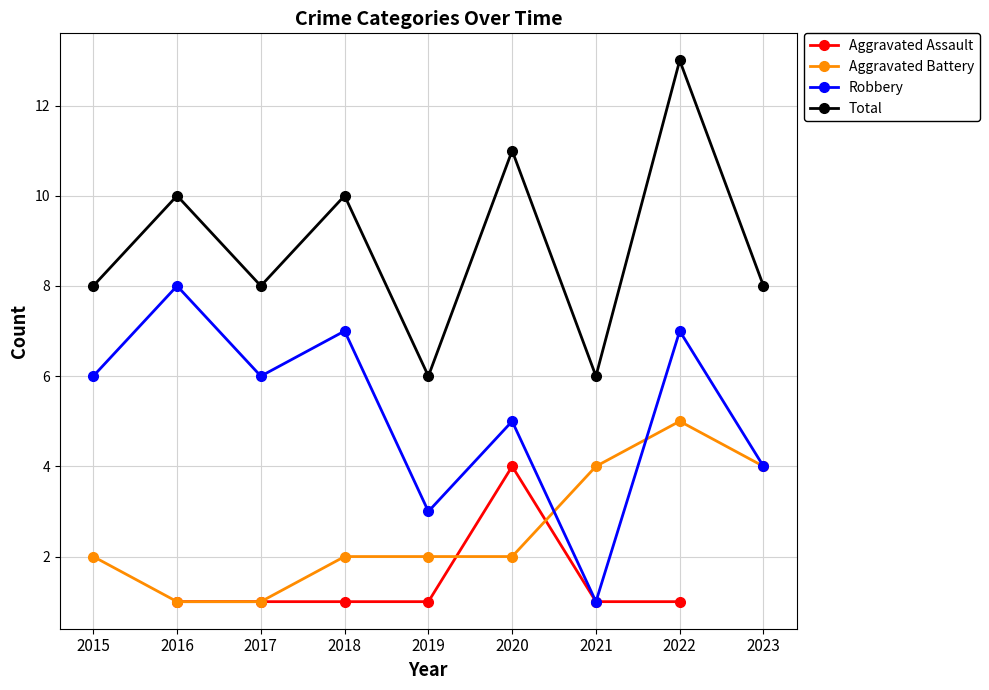

True or false: Total and Aggravated Assault intersect in this chart.

False